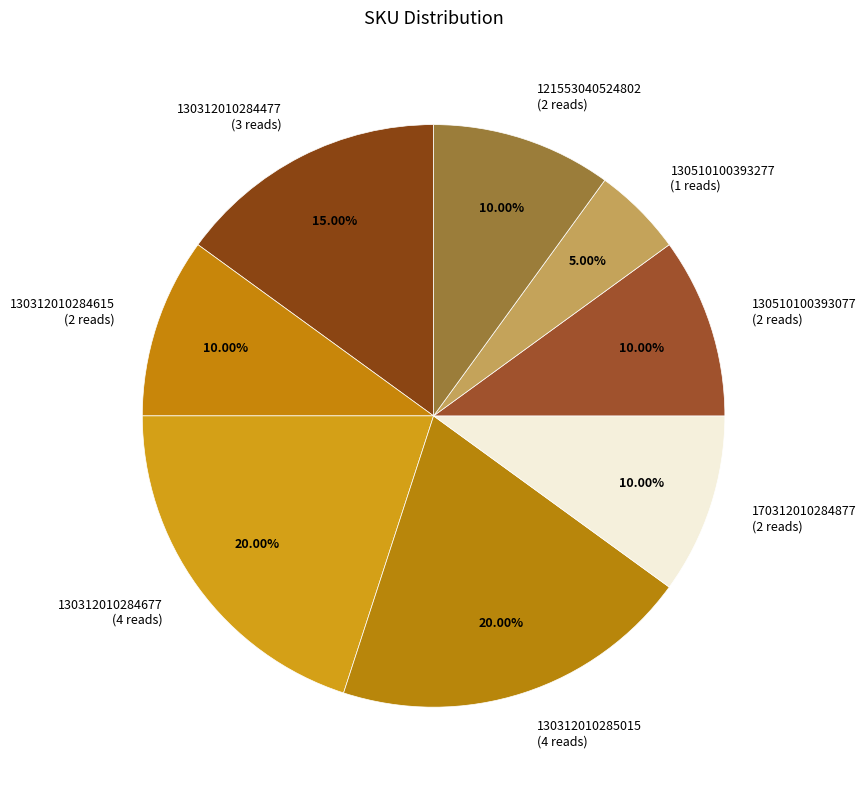

True or false: 121553040524802 accounts for 1% of the total.

False